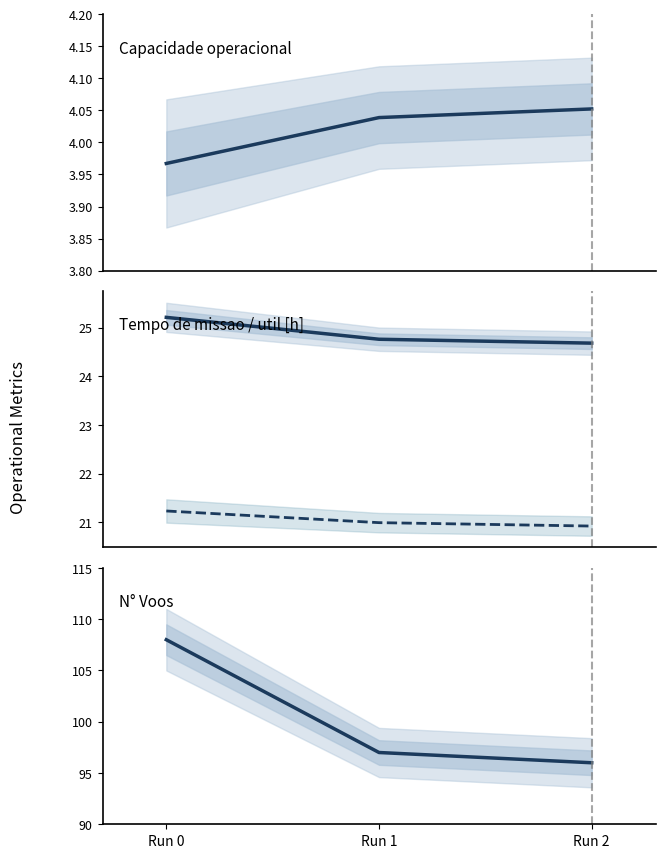

Between Run 1 and Run 2, which is larger?

Run 2